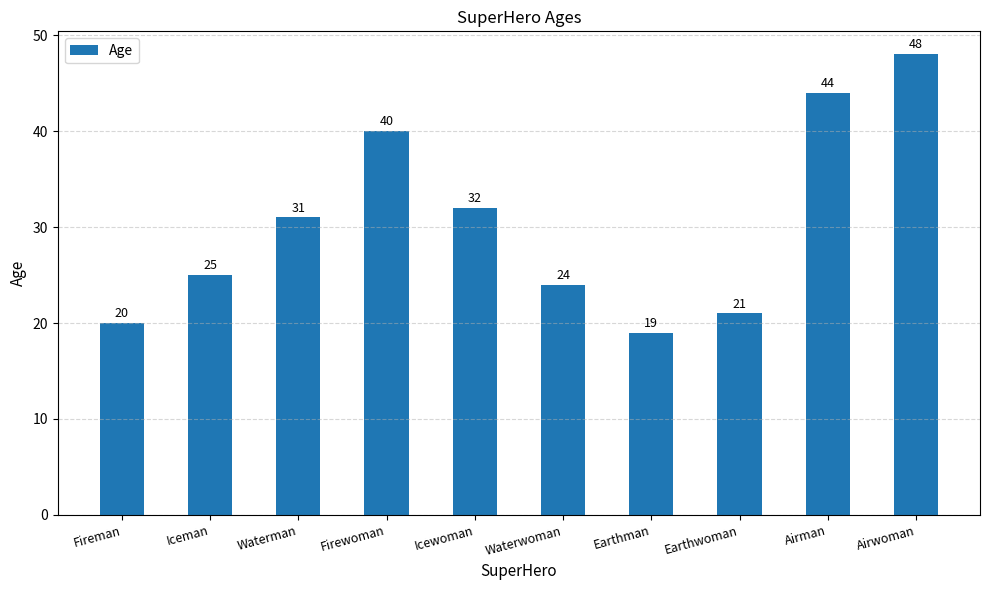

At which label is the value closest to 33?

Icewoman